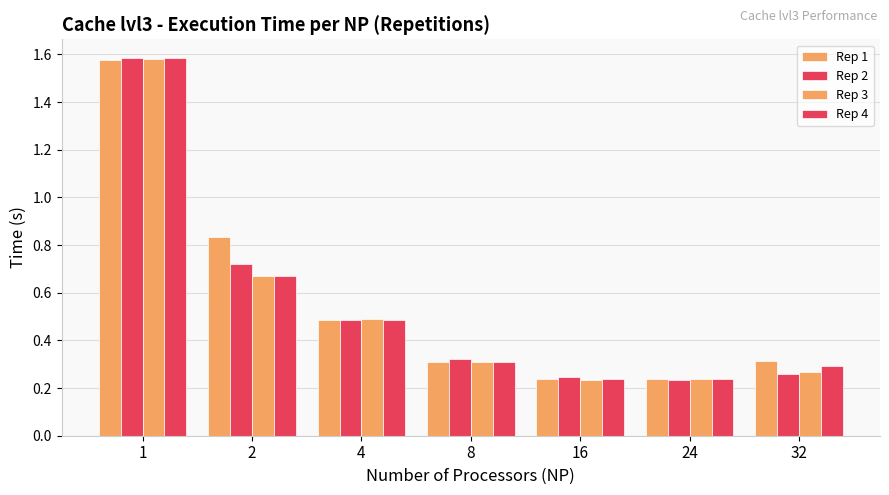

What is the value of the Rep 4 bar at the 5th from the left?

0.2